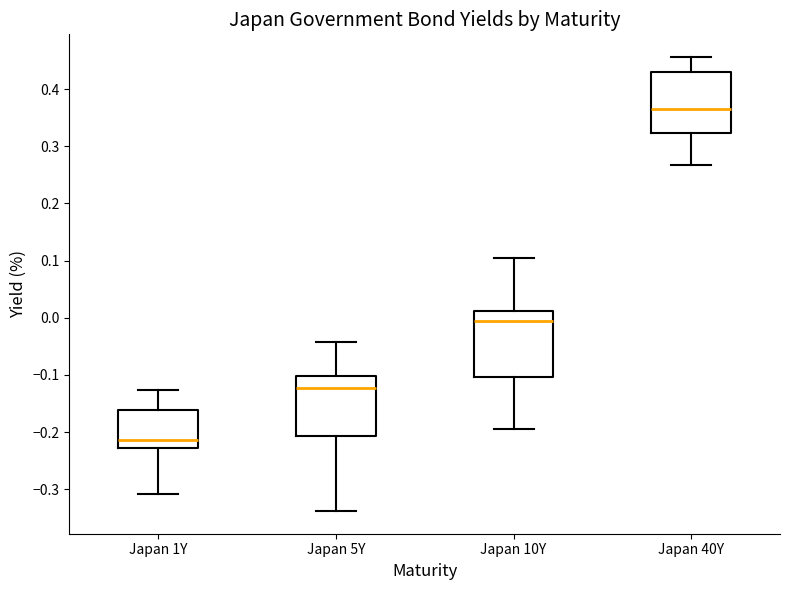

Reading left to right, transcribe this box plot: for each box, give where its median line is, the range the box spans, and where its two whiskers end, as read against the y-axis. The values are not printed on the chart, so give them approximately, as read against the axis.

Japan 1Y: median -0.21, box -0.23 to -0.16, whiskers -0.31 to -0.13
Japan 5Y: median -0.12, box -0.21 to -0.10, whiskers -0.34 to -0.04
Japan 10Y: median -0.01, box -0.10 to 0.01, whiskers -0.19 to 0.10
Japan 40Y: median 0.37, box 0.32 to 0.43, whiskers 0.27 to 0.46